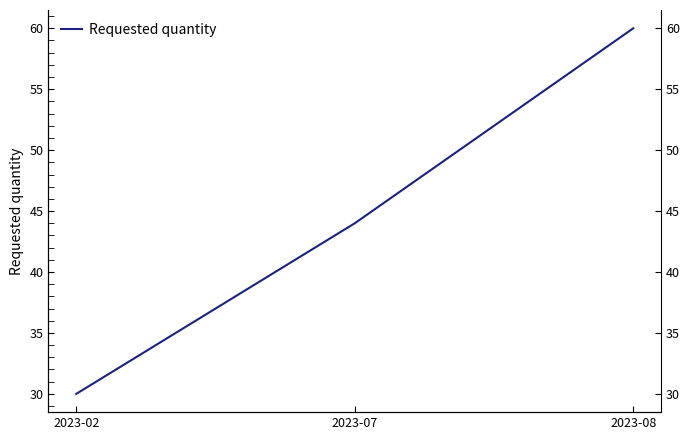

What is the average value?

45